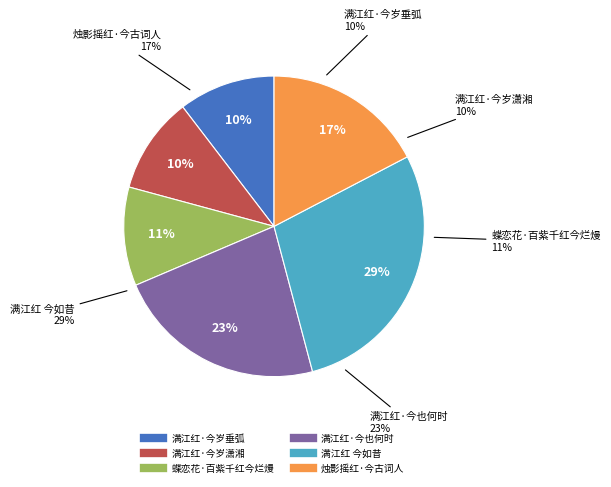

Count the number of slices in the pie.

6